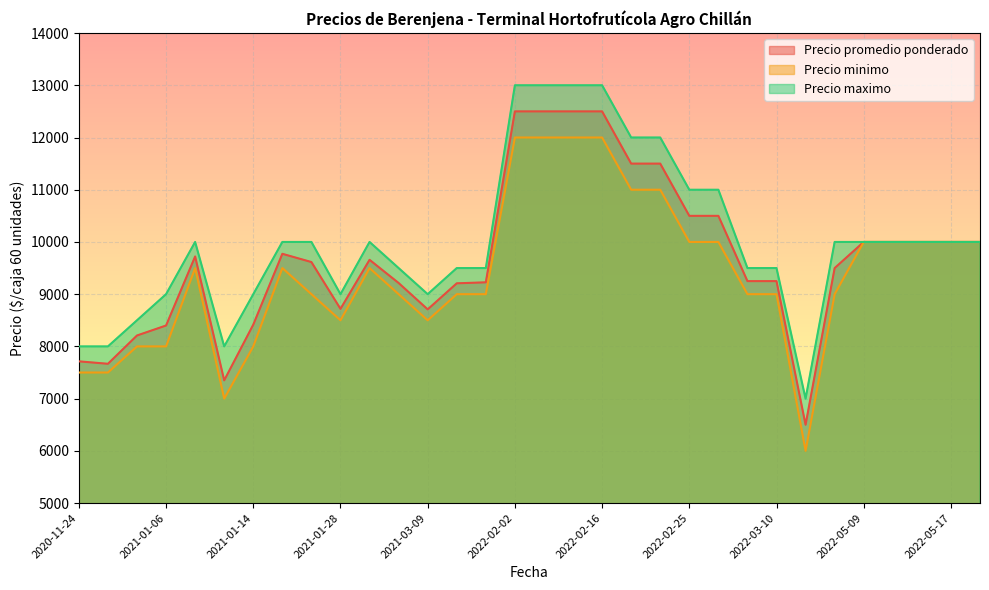

What is the label of the 14th point from the left?

2021-03-16